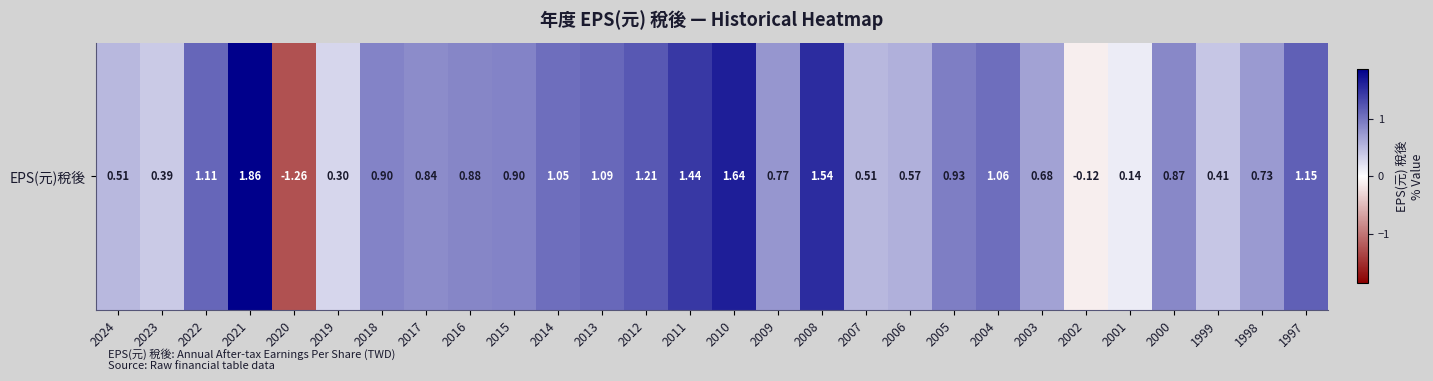

Where is the data nearest to the value 0?

2002